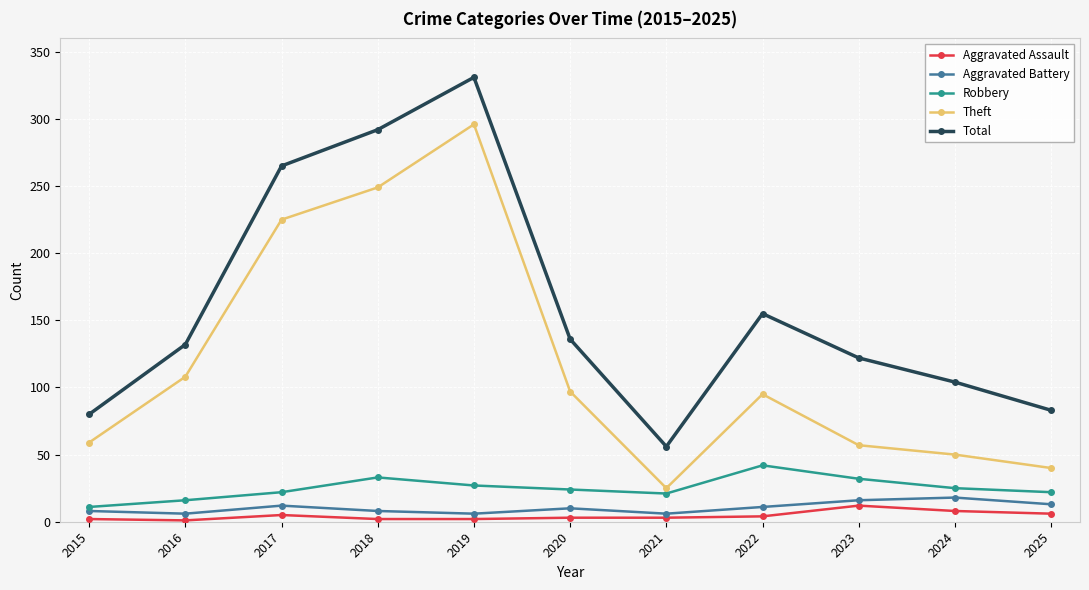

Where is Total nearest to the value 193?

2022